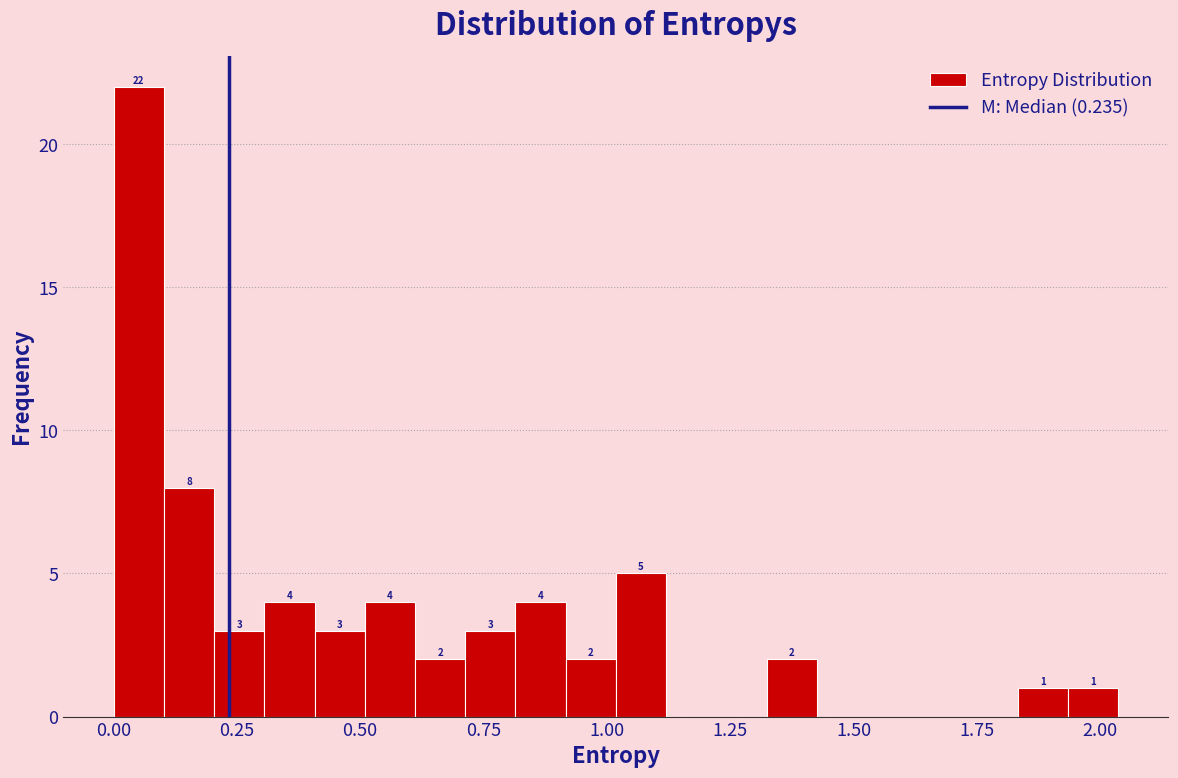

Around what value on the x-axis is the tallest bar? Give the approximate position of its centre, as read against the axis.

0.05